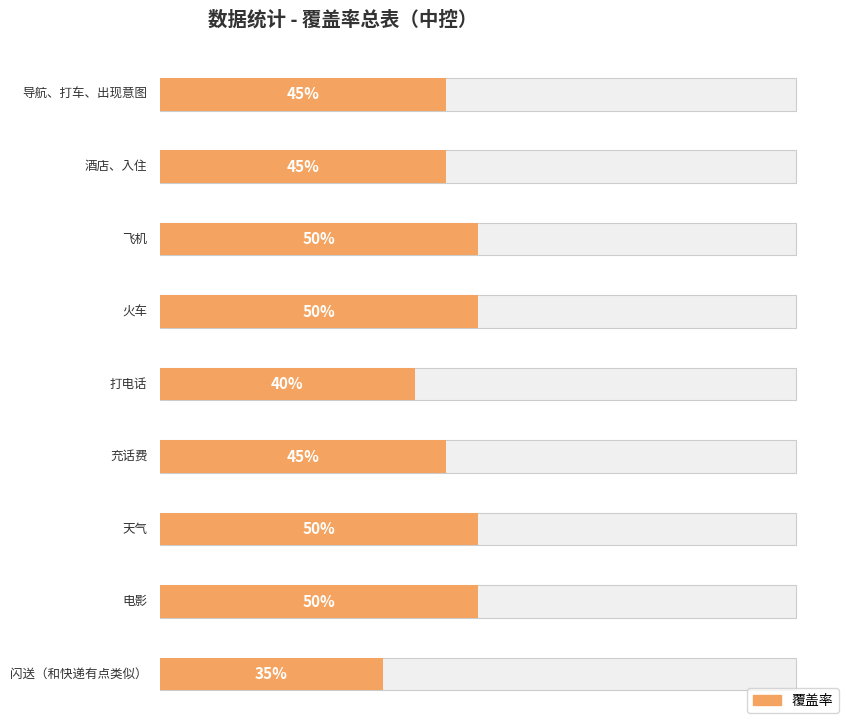

What position from the right is 酒店、入住?

8